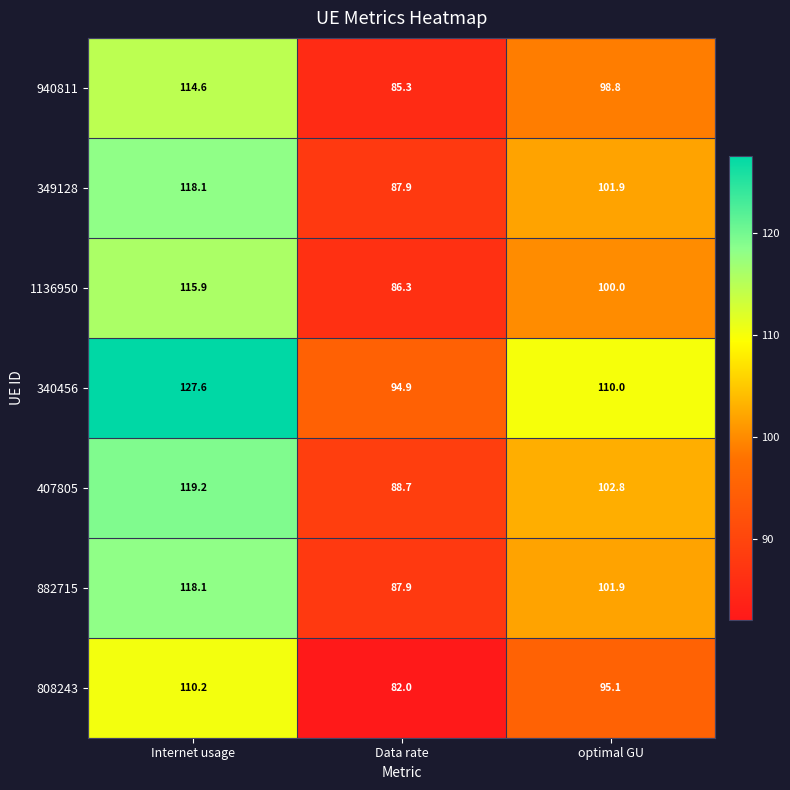

Is it true that 349128 equals 73.6 at Internet usage?

False